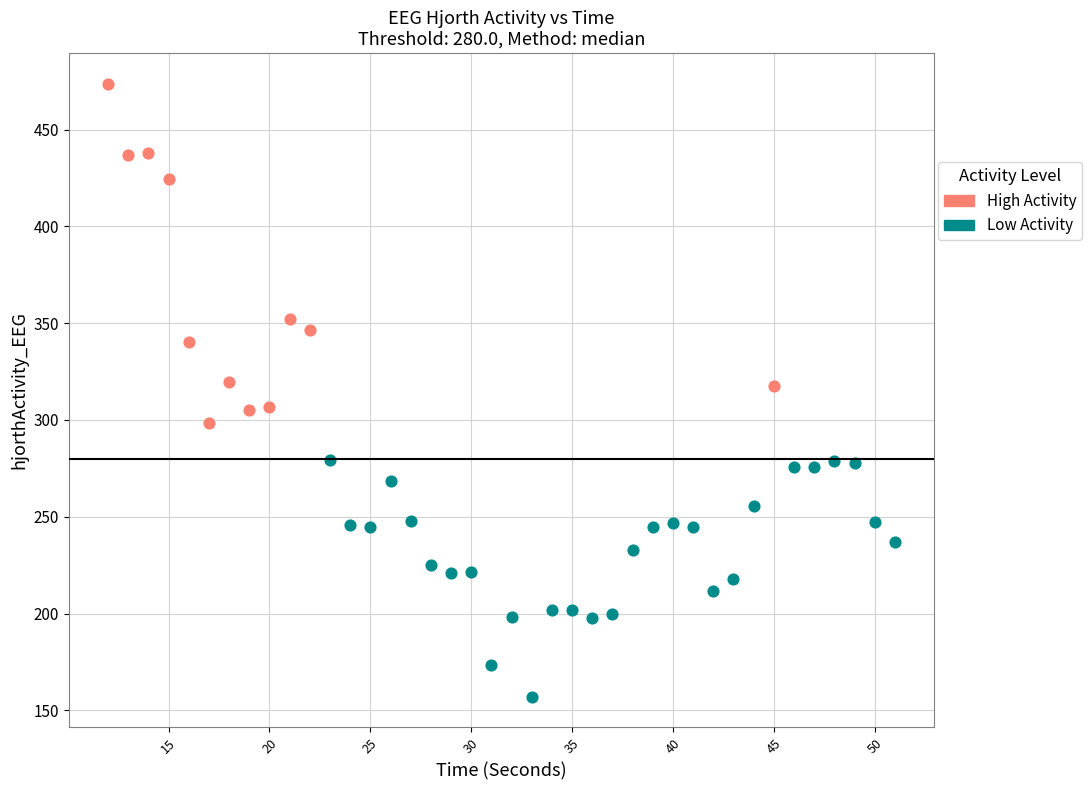

Which series reaches the maximum Y coordinate?

High Activity